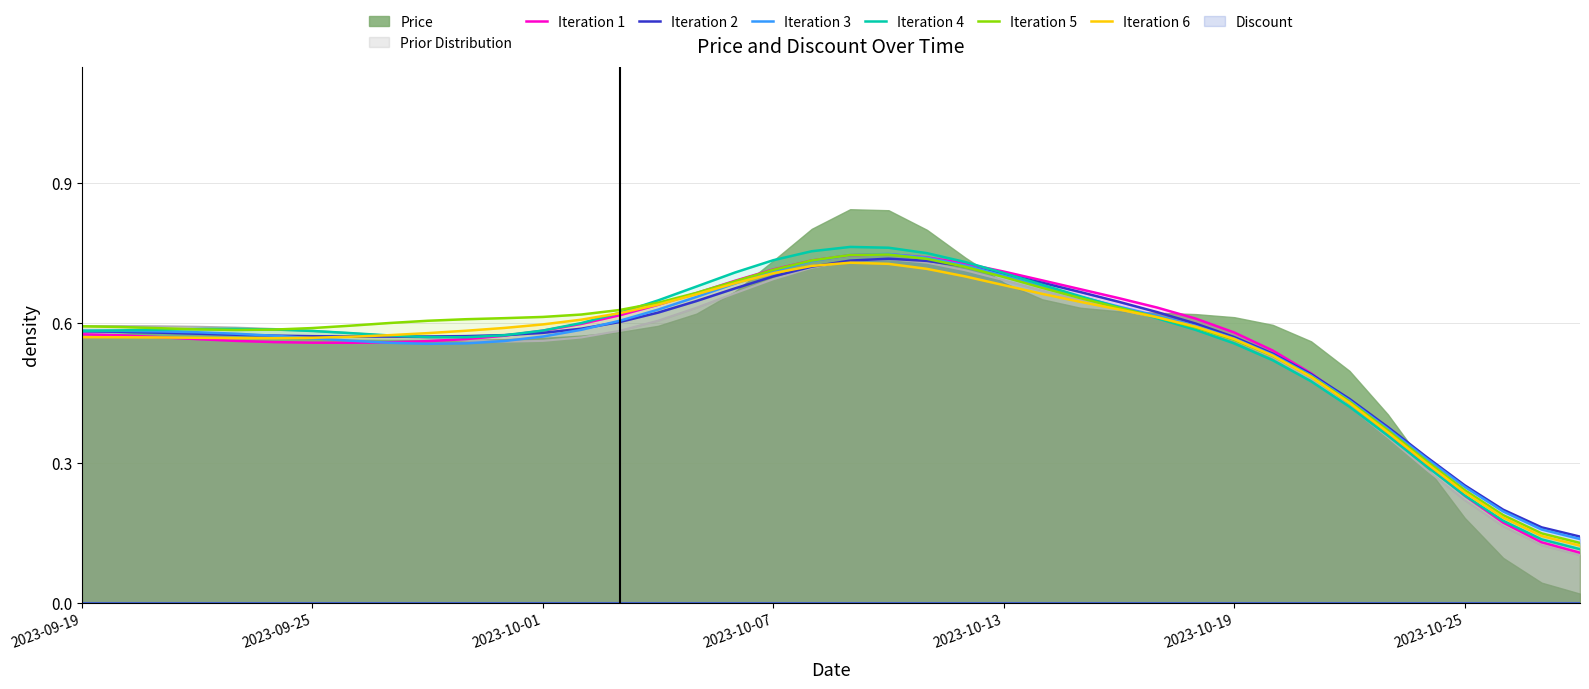

The value of Iteration 1 at 2023-09-19 is 0.2. True or false?

False